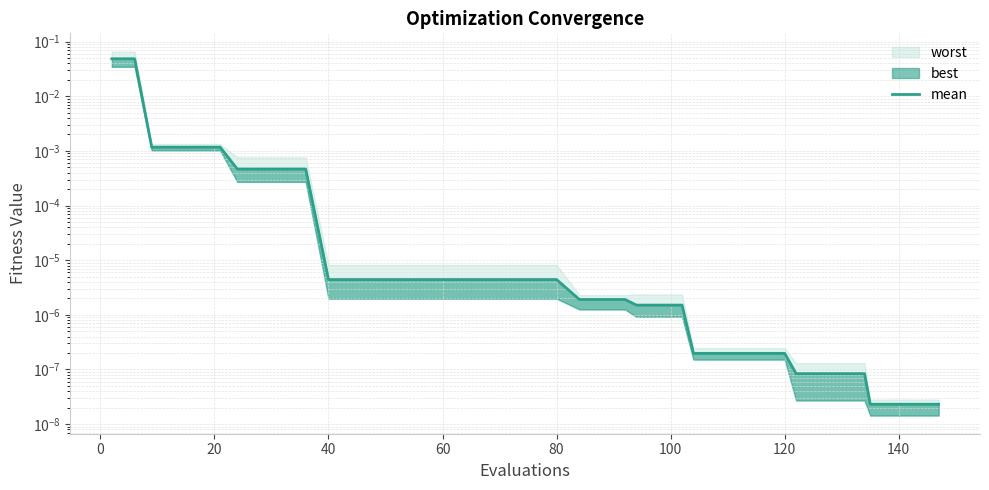

True or false: there are more than 2 points higher than both neighbors.

False